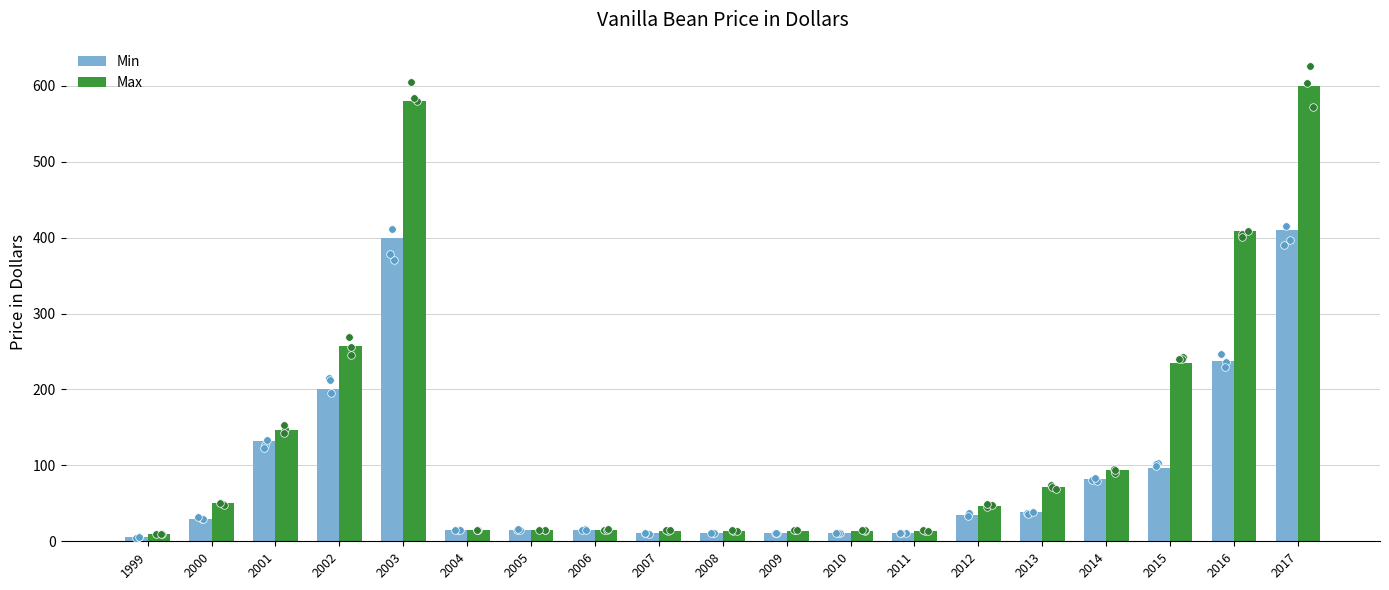

Which series reaches the maximum Y coordinate?

Max